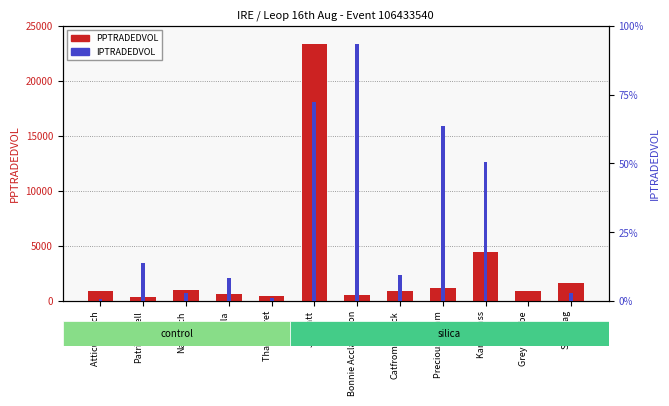

Is the value of PPTRADEDVOL at Salik Tag greater than the value of IPTRADEDVOL at Patrickswell?

Yes